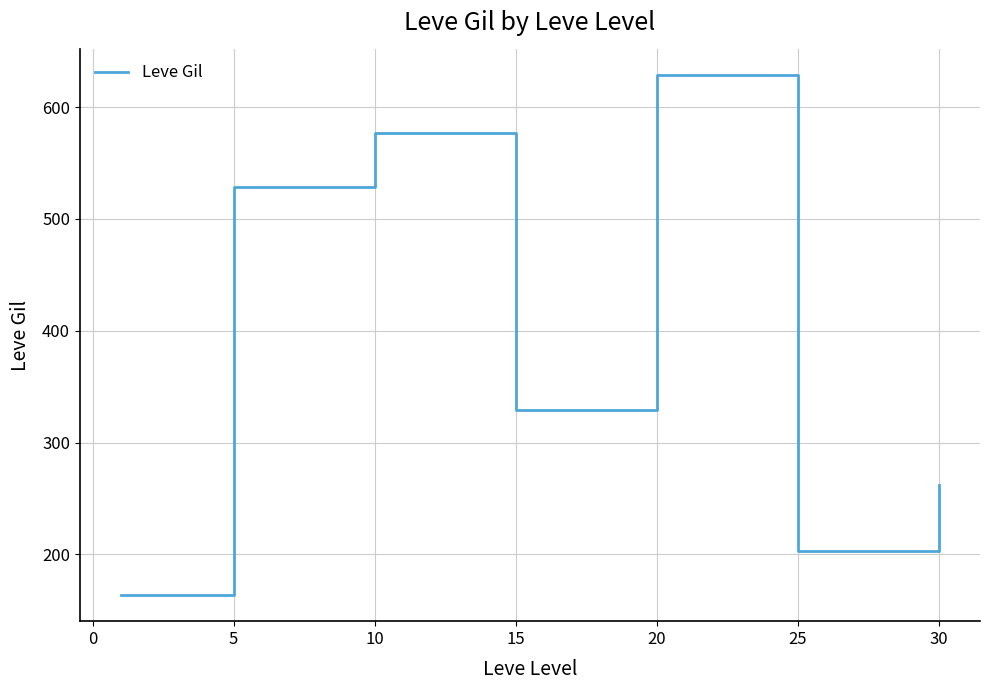

What is the difference between the second highest and minimum values?

413.2